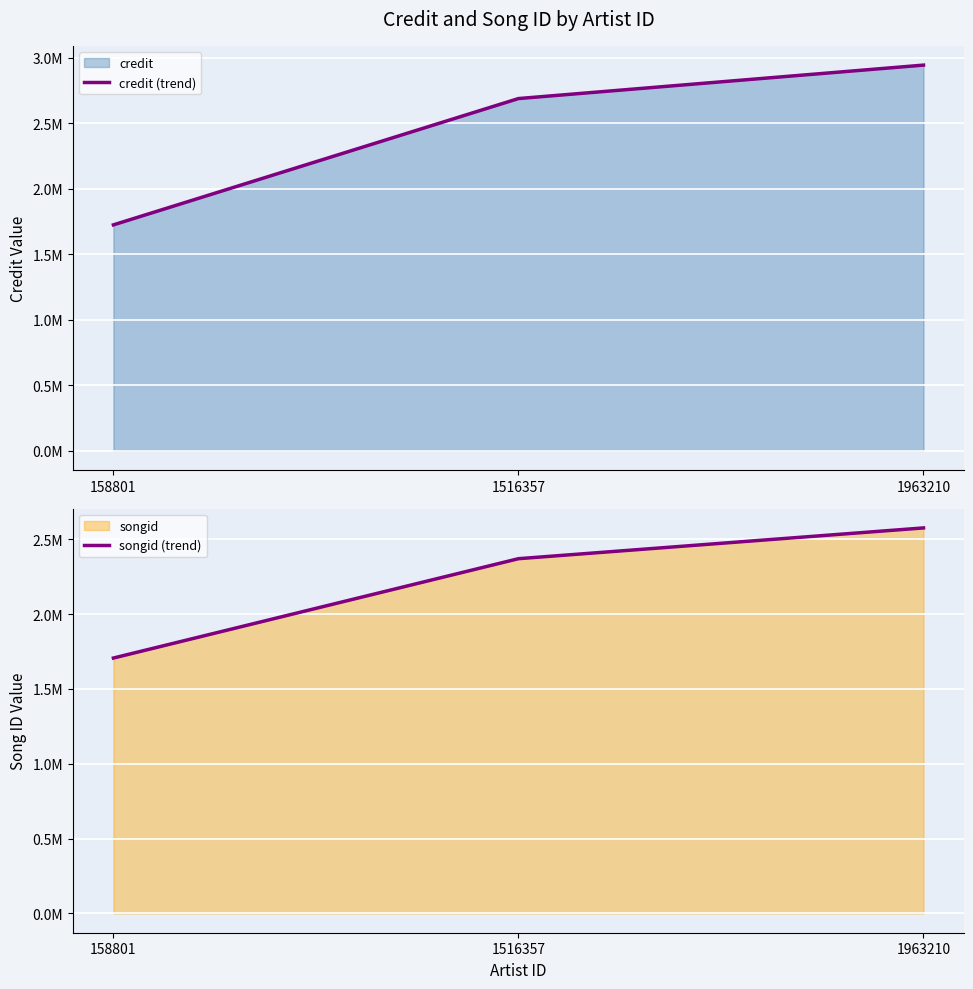

What is the highest value of the credit (trend) series?

2944371